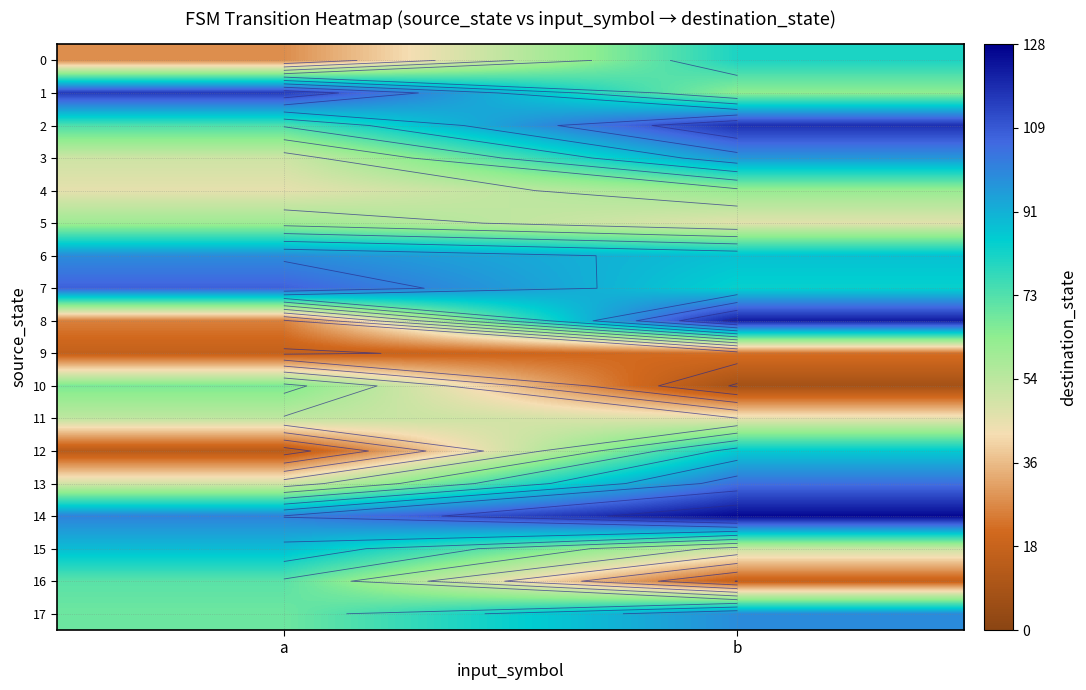

Which series has the widest spread of values?

8